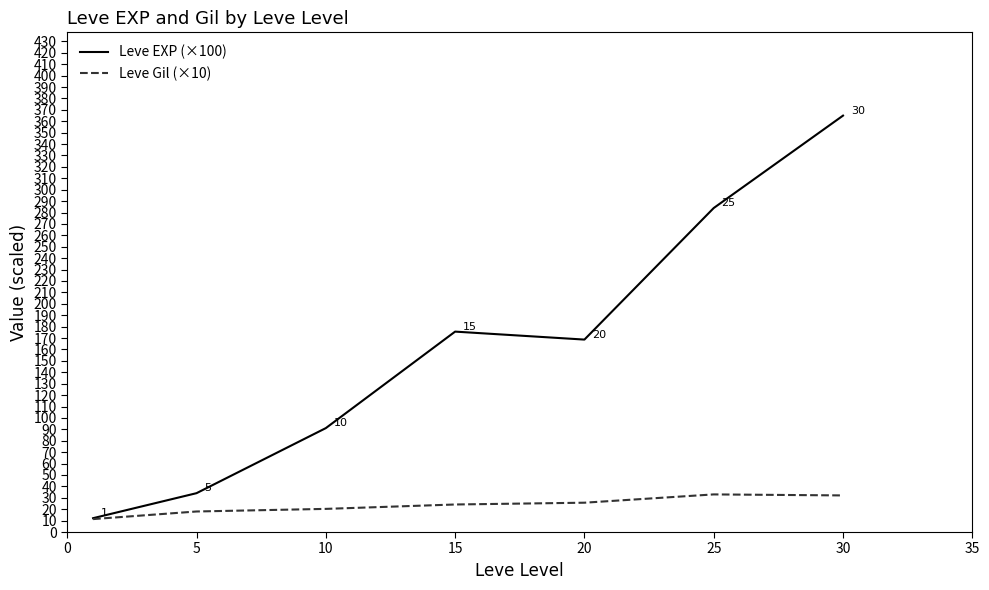

Which series has the largest range (max minus min)?

Leve EXP (×100)